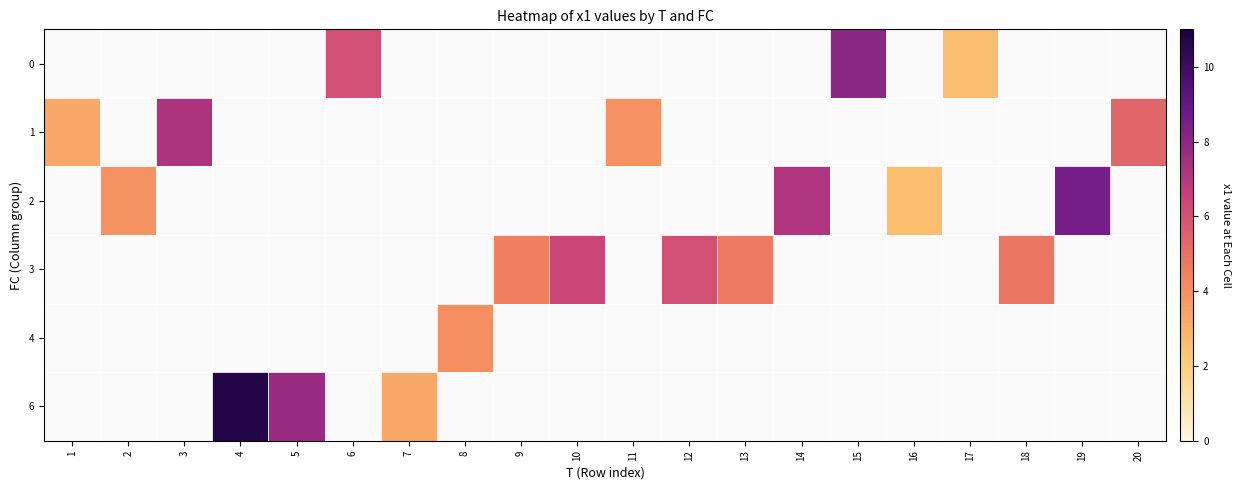

Which label corresponds to the smallest value in the chart?

16